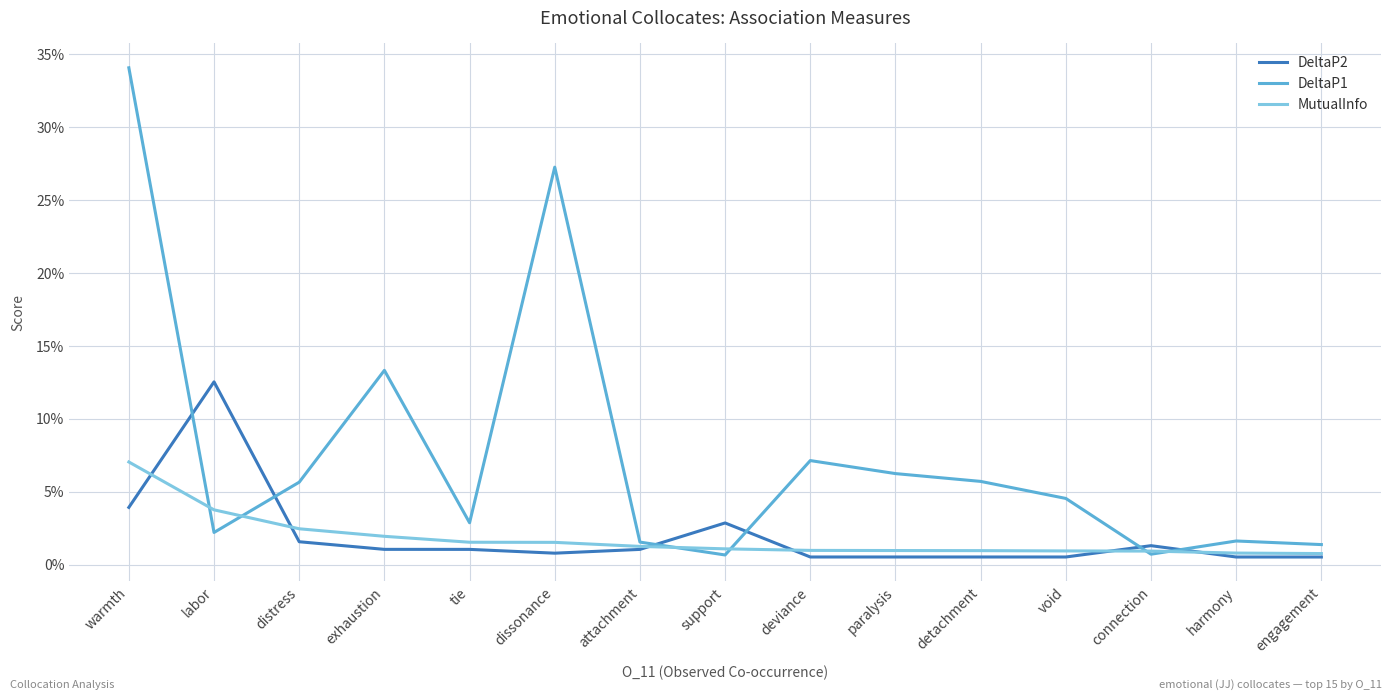

What position from the right is tie?

11